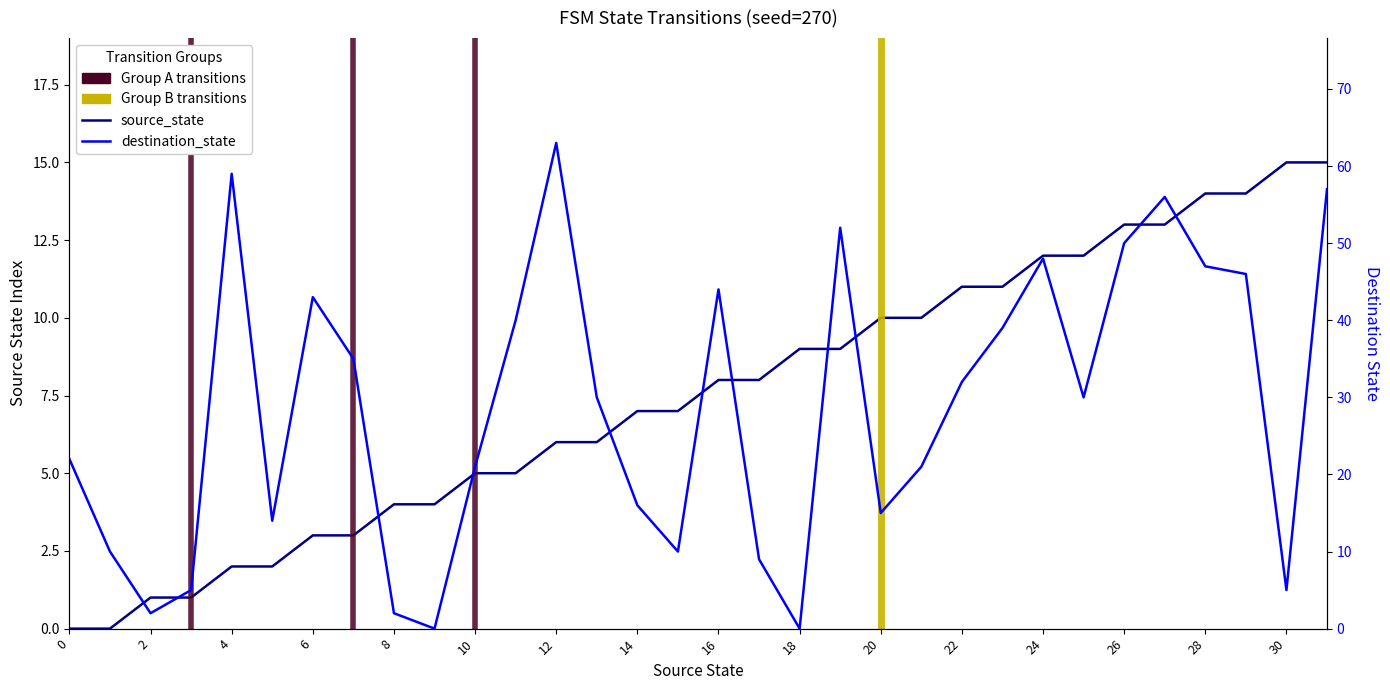

Is it true that destination_state equals 15 at 30?

False